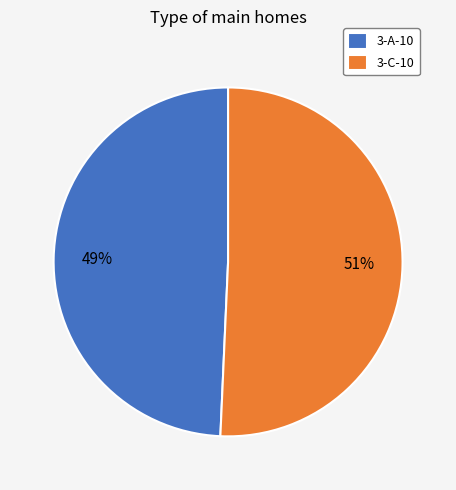

The 3-A-10 slice represents 49% of the pie. True or false?

True